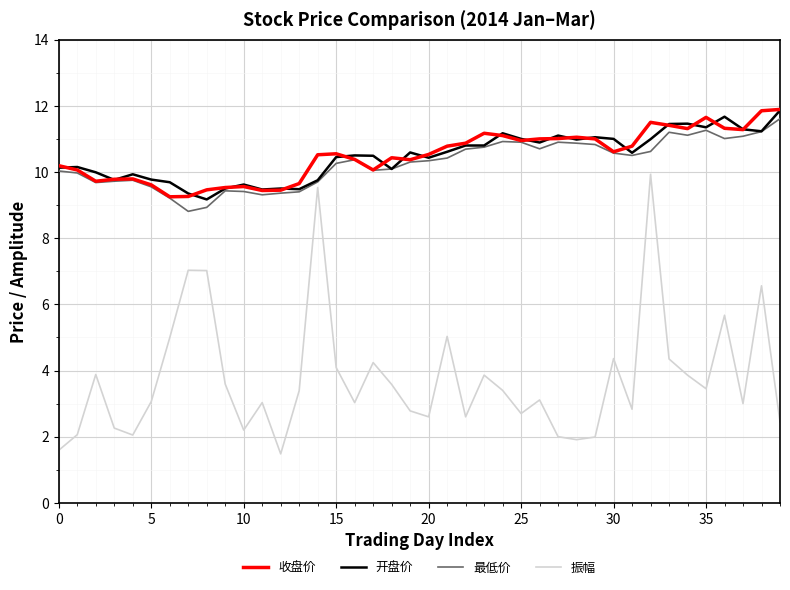

Which series has the largest range (max minus min)?

振幅